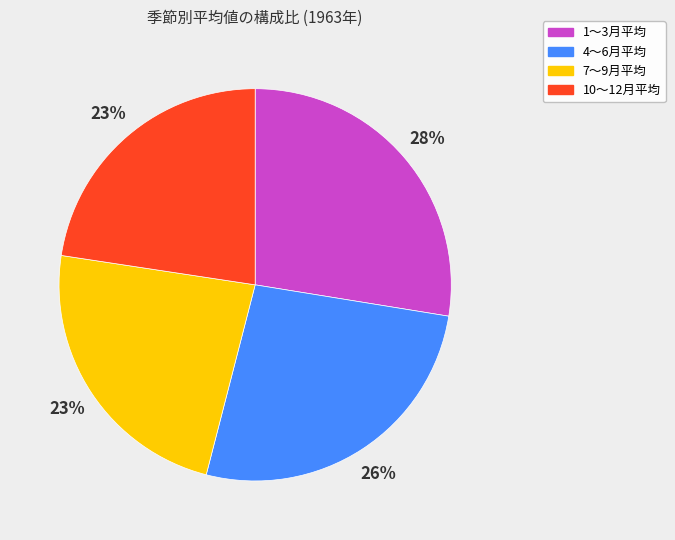

Which has a higher value, 4～6月平均 or 10～12月平均?

4～6月平均